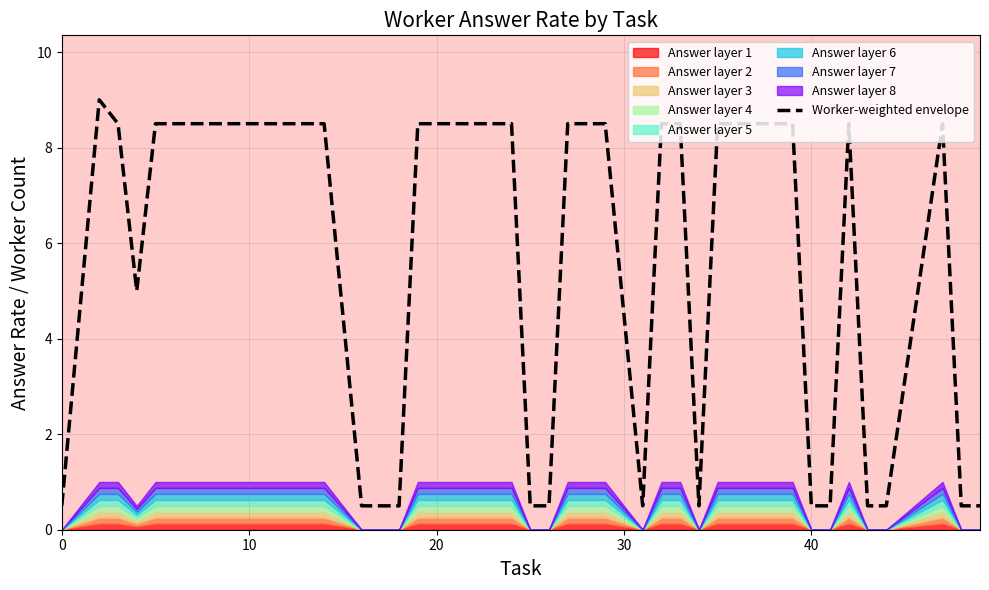

The value at 40 is 0.7. True or false?

False